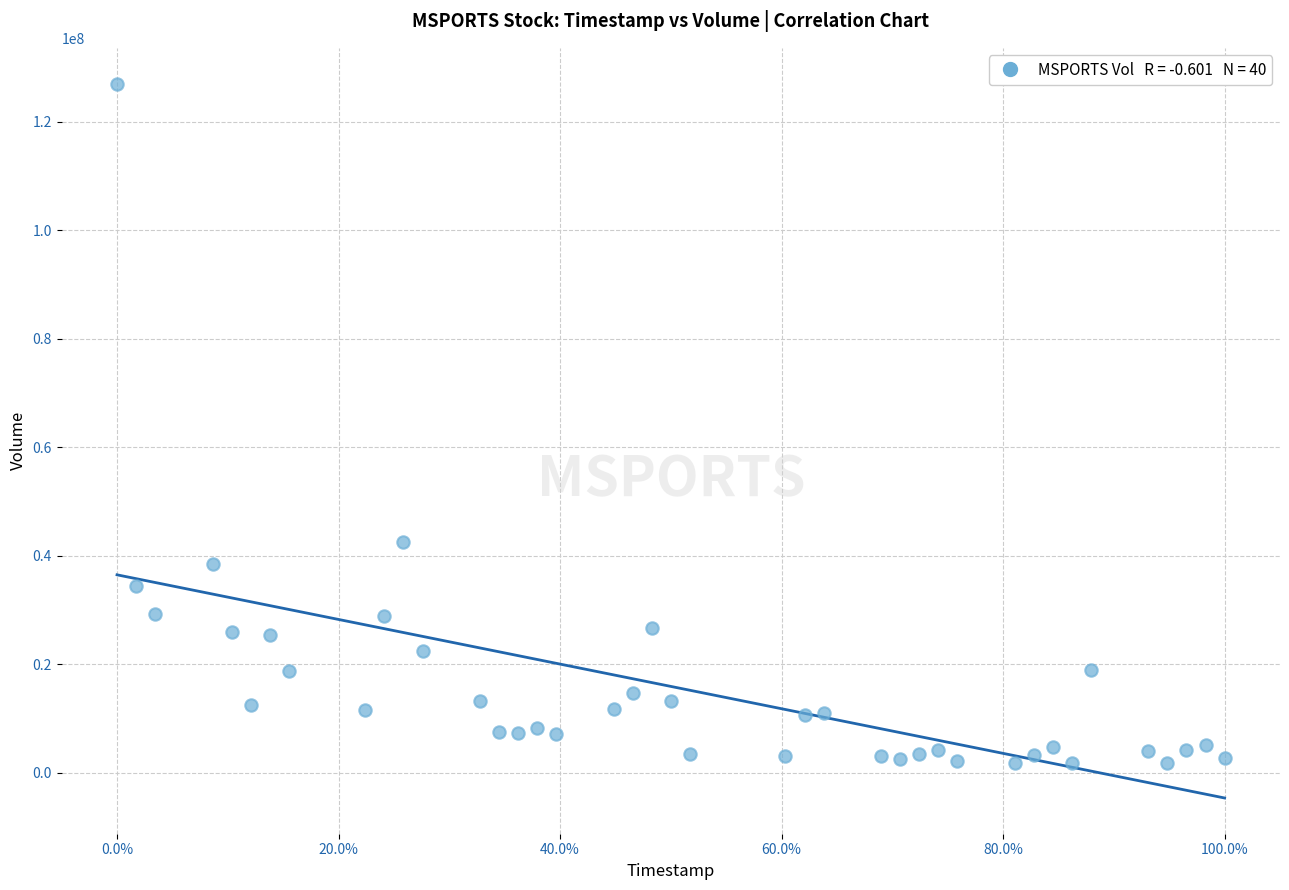

What is the range of Y values (max minus min)?

125269293